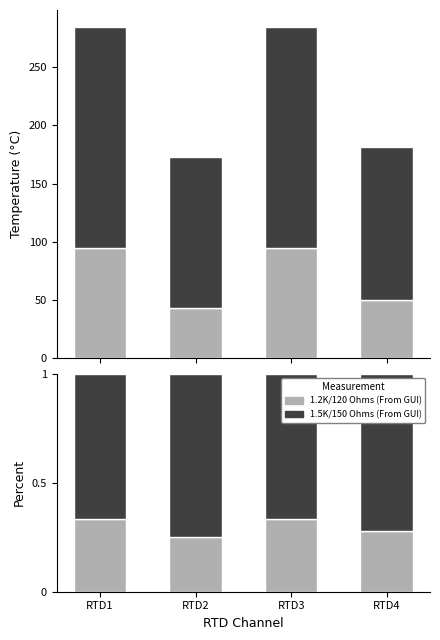

Rank the categories by 1.5K/150 Ohms (From GUI) value from lowest to highest.

RTD1, RTD3, RTD4, RTD2